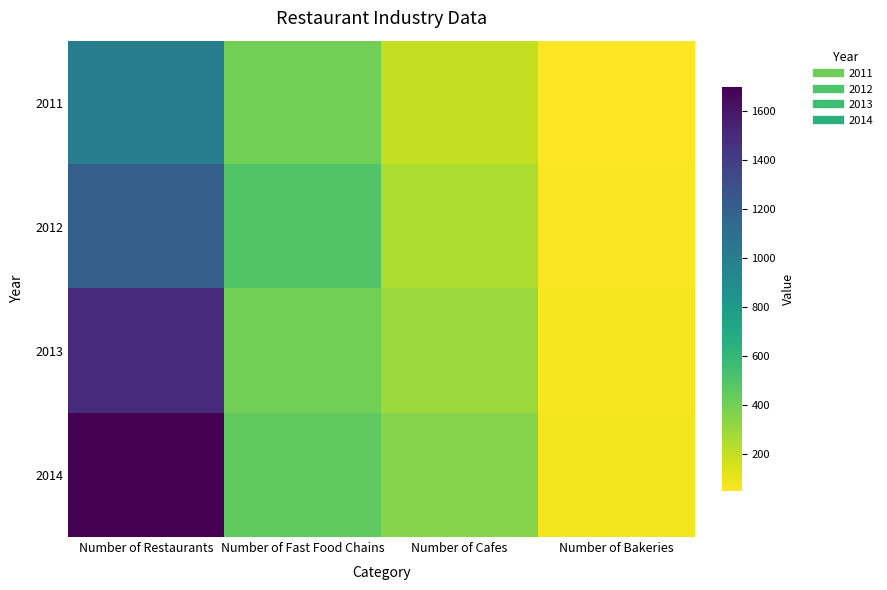

At which category is the sum across all series the highest?

Number of Restaurants